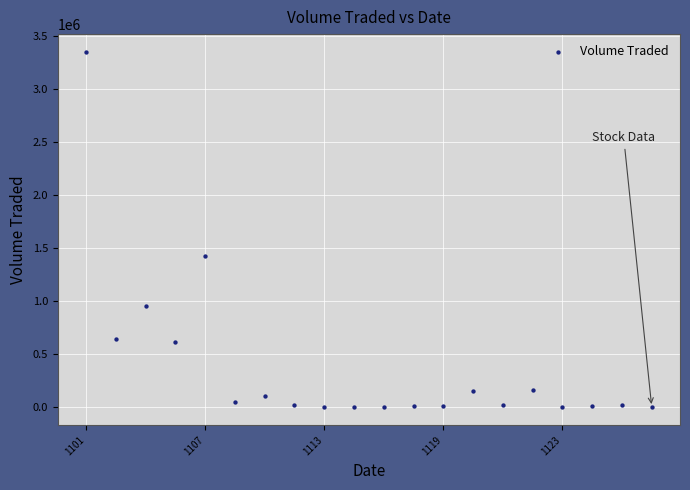

What Y value in the scatter plot is closest to 1677350?

1429500